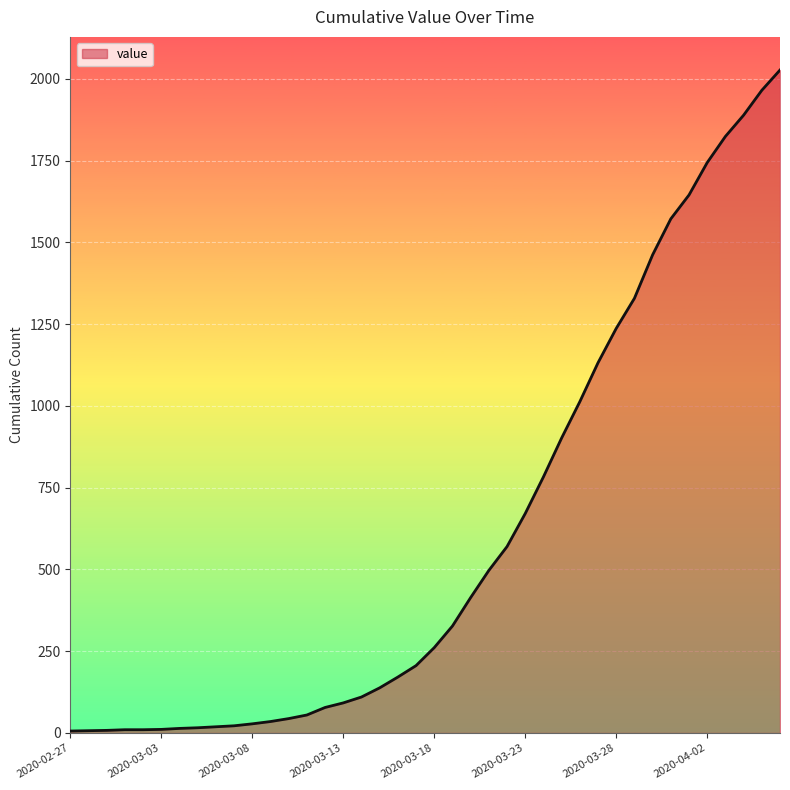

What is the difference between the maximum and minimum values?

2021